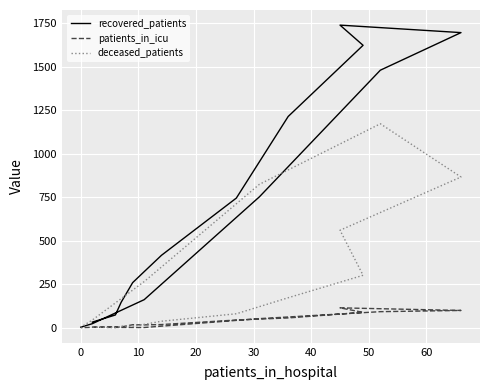

List the series in order of their overall mean, lowest first.

patients_in_icu, deceased_patients, recovered_patients